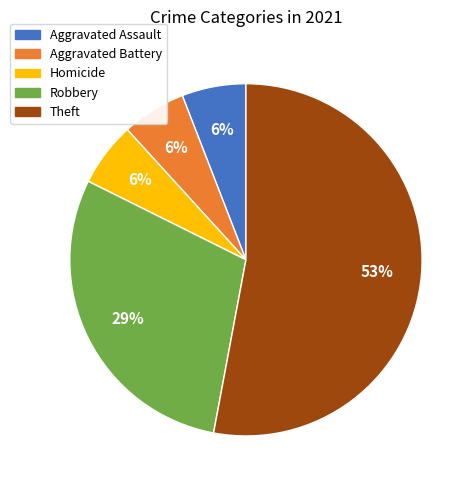

Is there any slice that represents more than half of the pie?

Yes